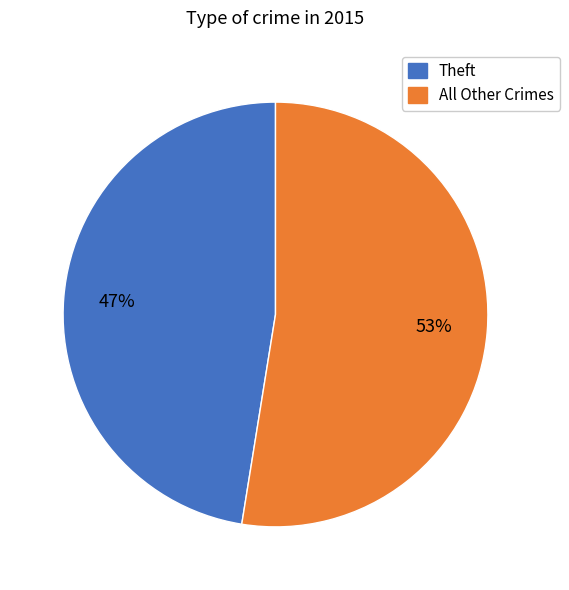

What is the ratio of the value at Theft to the value at All Other Crimes?

0.9